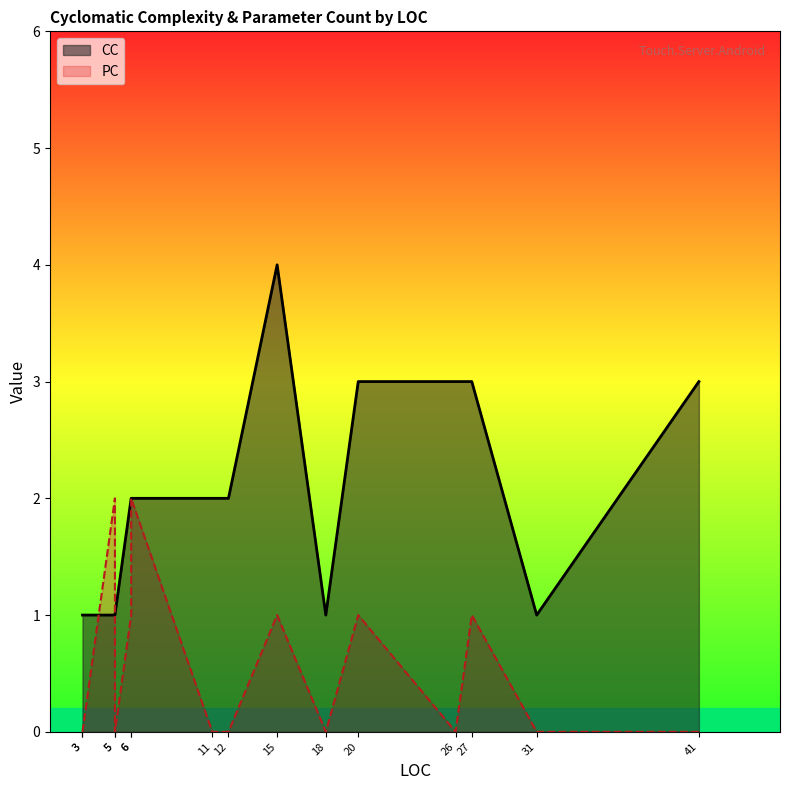

At which category does PC reach its first local valley?

3